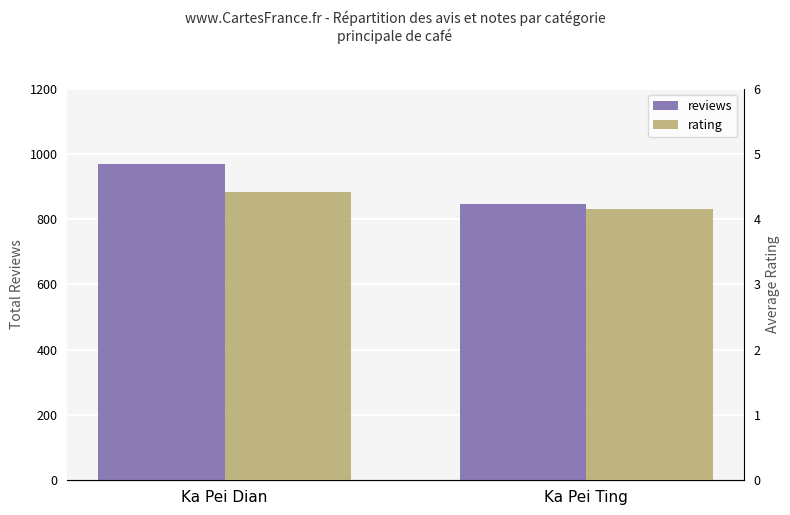

How many bars are there in total?

4